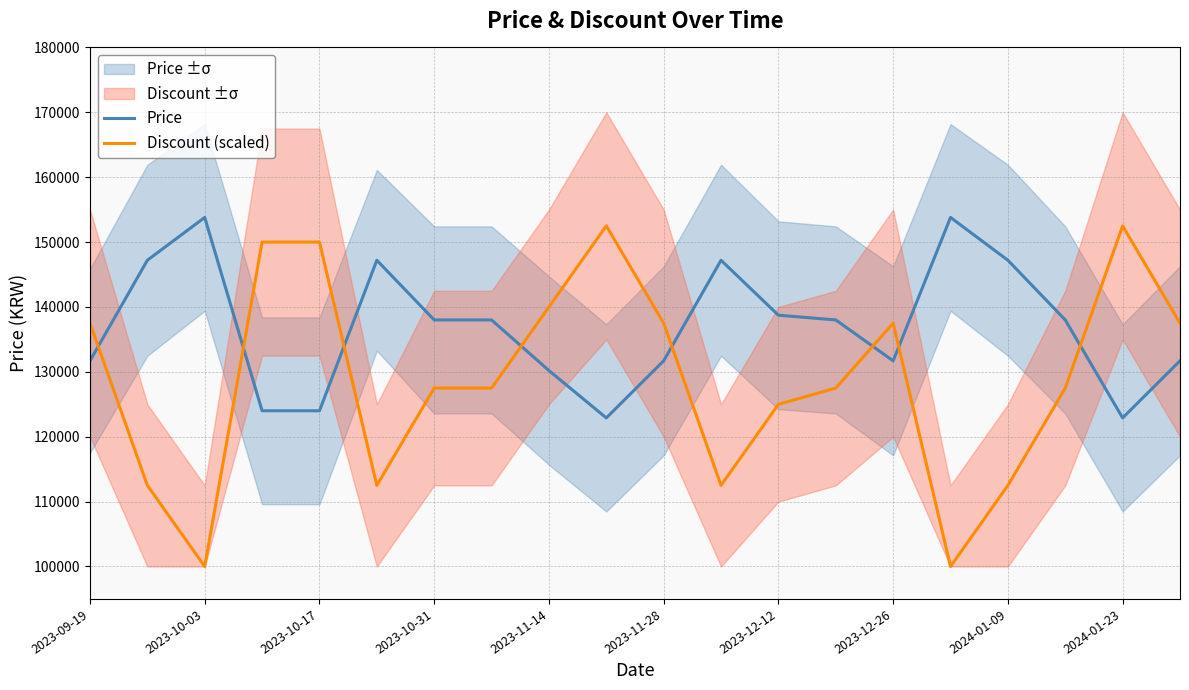

What is the average value of the Price series?

136896